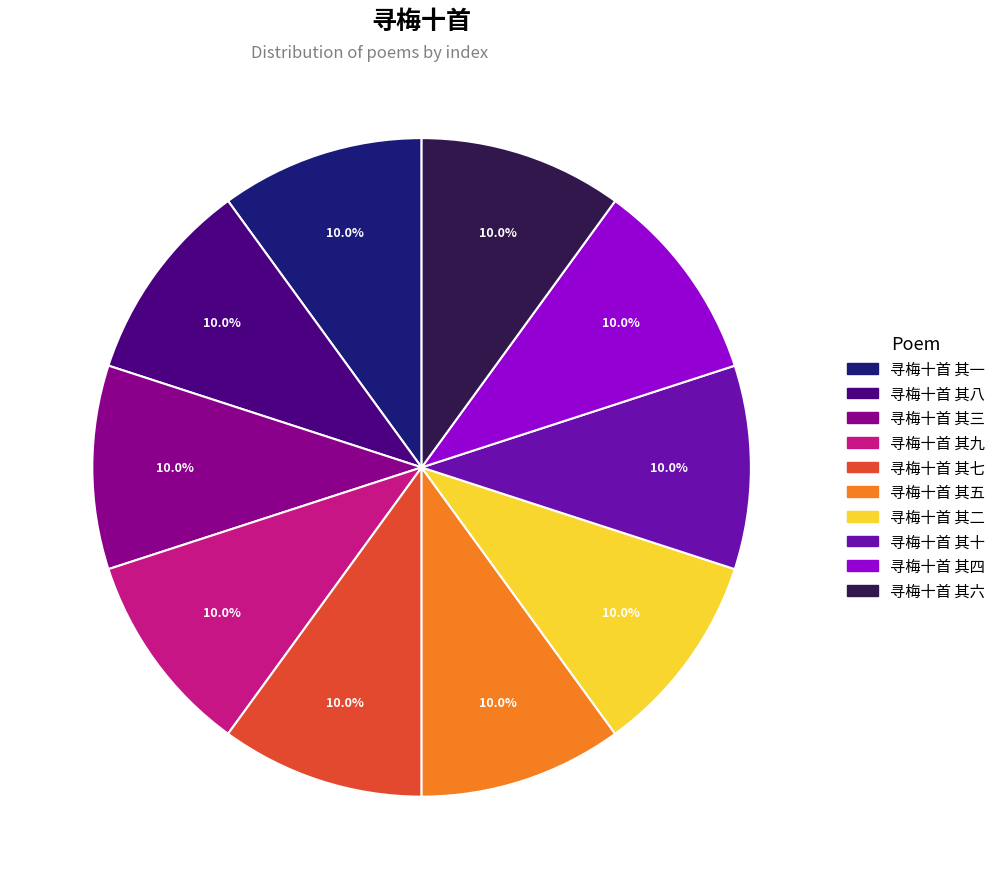

What percentage is the 寻梅十首 其二 slice, to the nearest percent?

10%